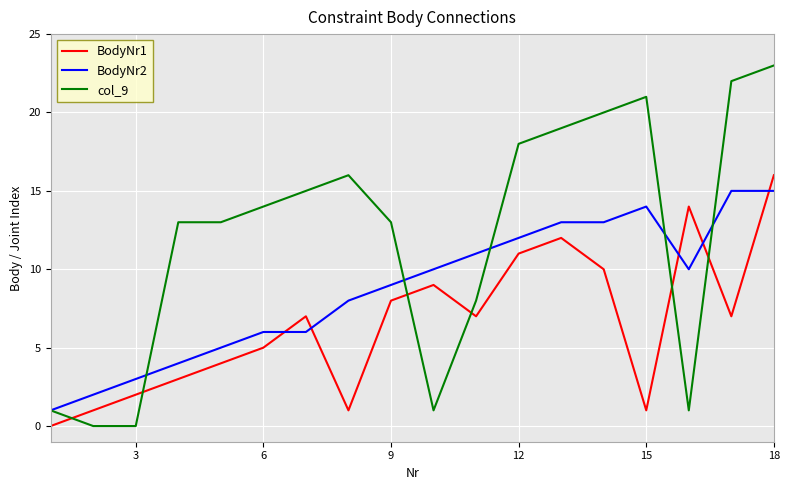

List the series in order of their peak value, highest first.

col_9, BodyNr1, BodyNr2